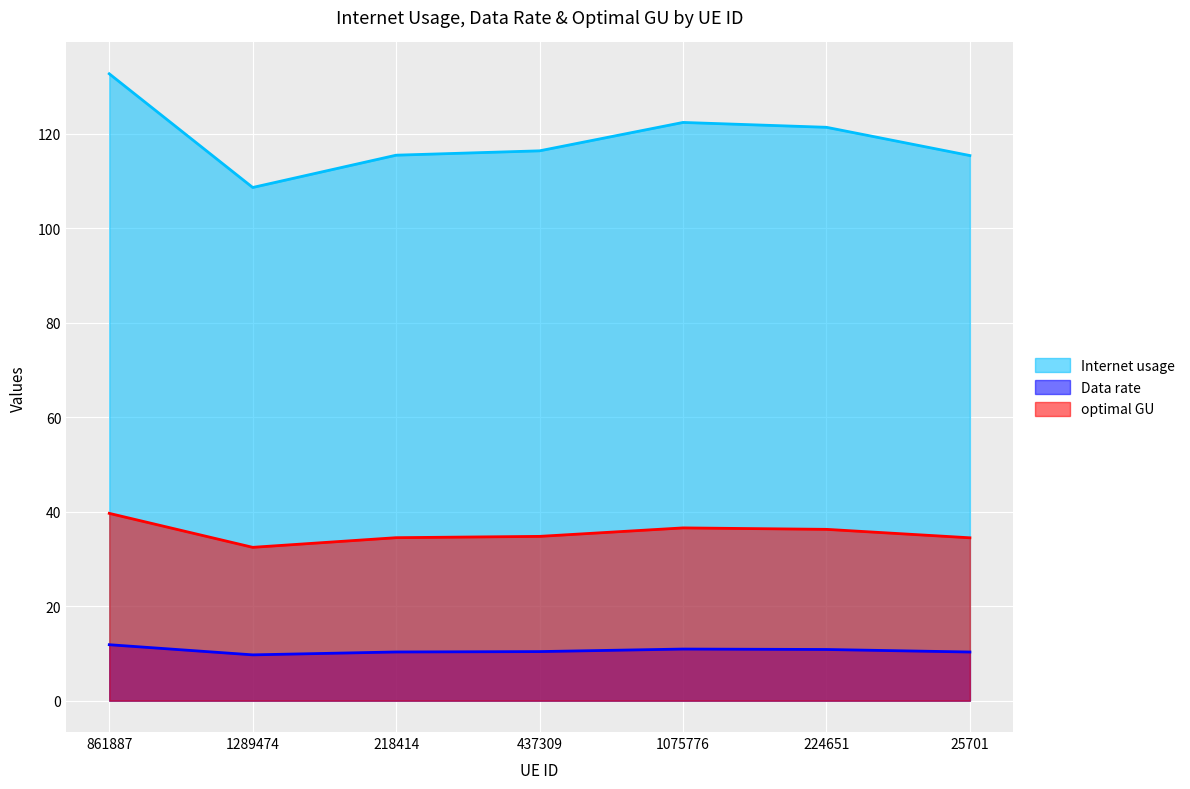

Where is the first local minimum for optimal GU?

1289474